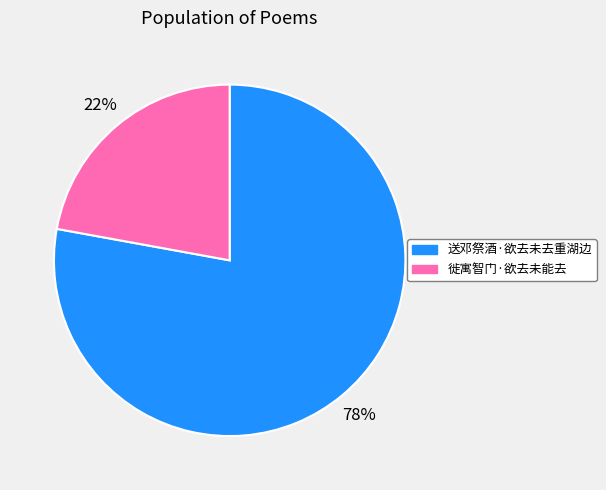

Between 徙寓智门·欲去未能去 and 送邓祭酒·欲去未去重湖边, which is larger?

送邓祭酒·欲去未去重湖边